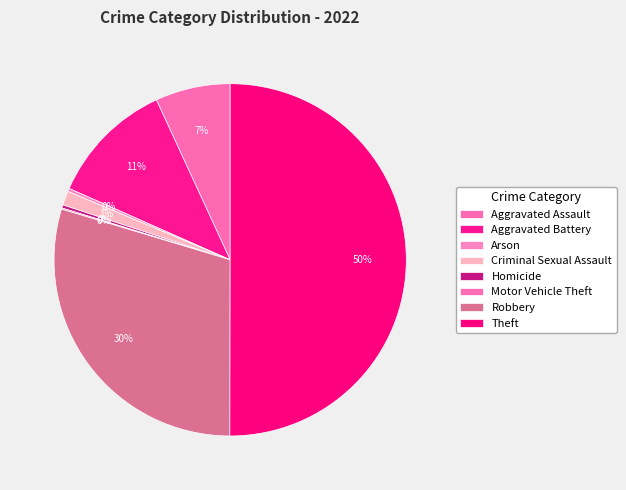

What is the largest slice in the pie chart?

Theft